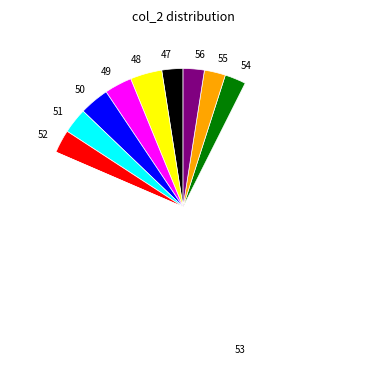

Which slice is the largest?

53